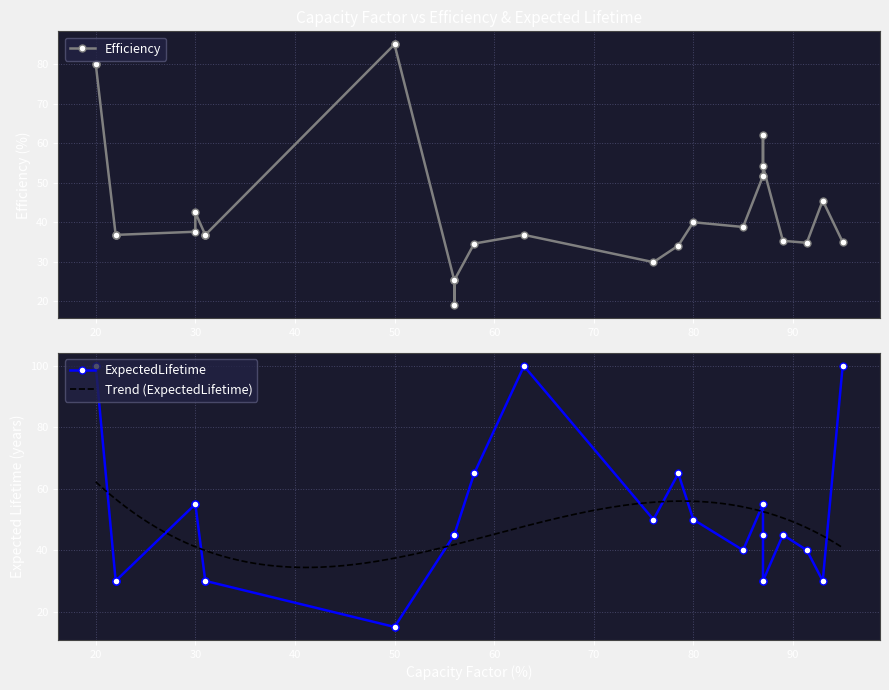

What is the minimum value for Trend (ExpectedLifetime)?

34.4